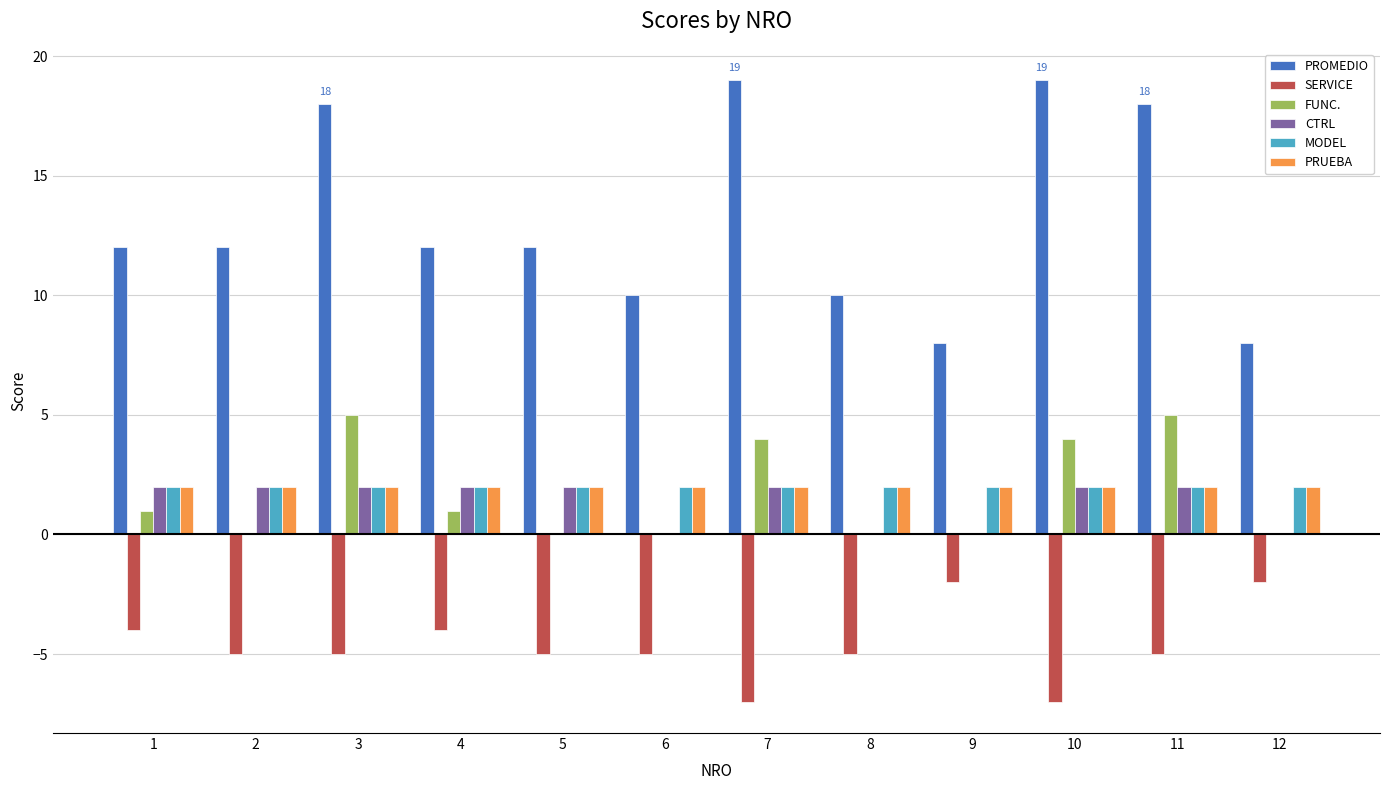

How many data points does each series have?

12